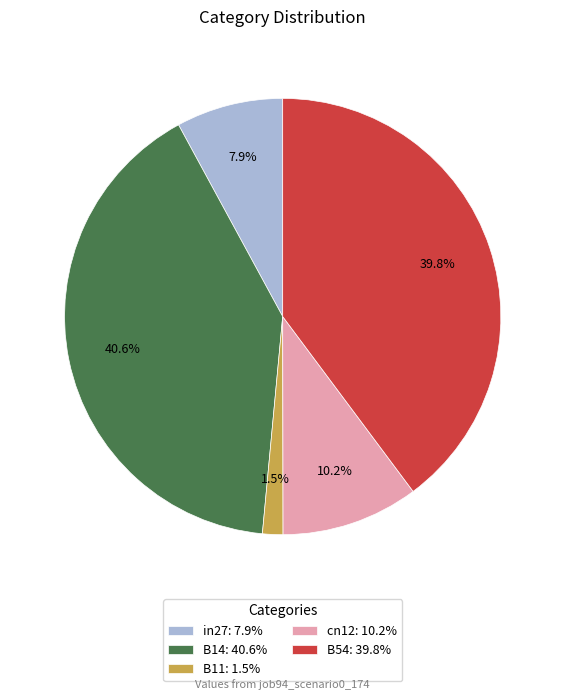

To the nearest percent, what is the combined percentage of cn12 and B14?

51%